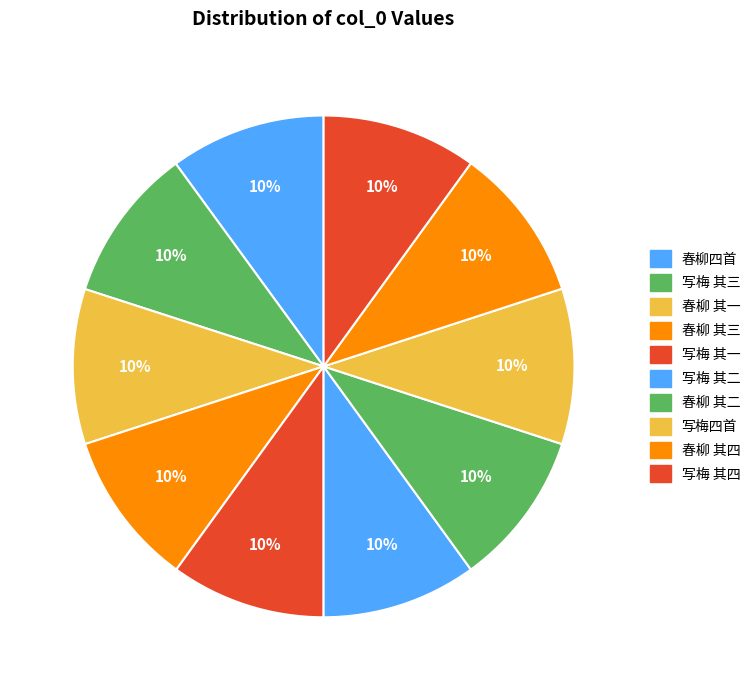

How many slices are in this pie chart?

10